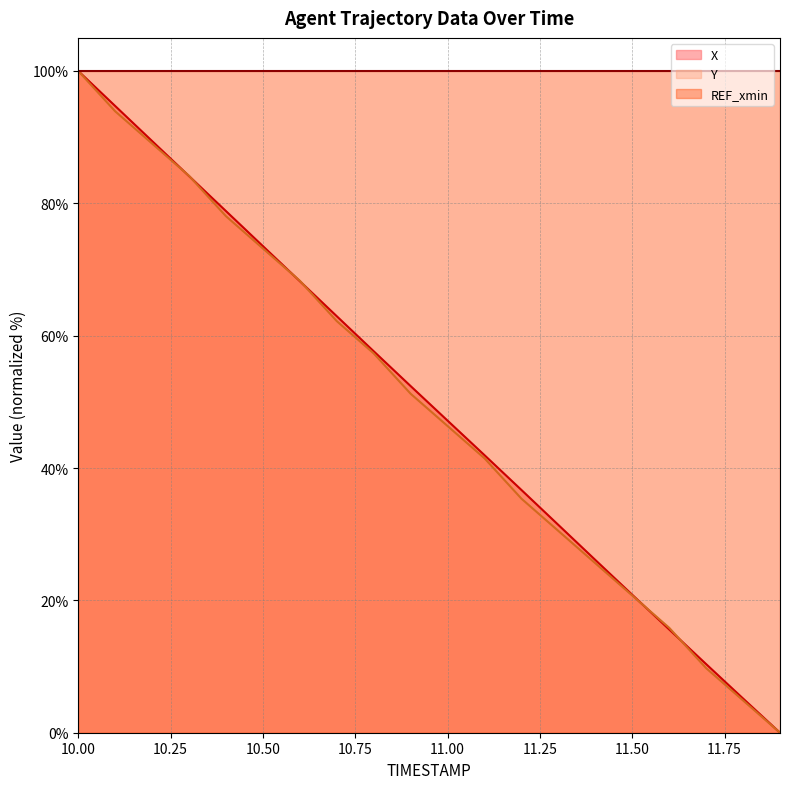

At which label does Y first exceed 51?

10.00